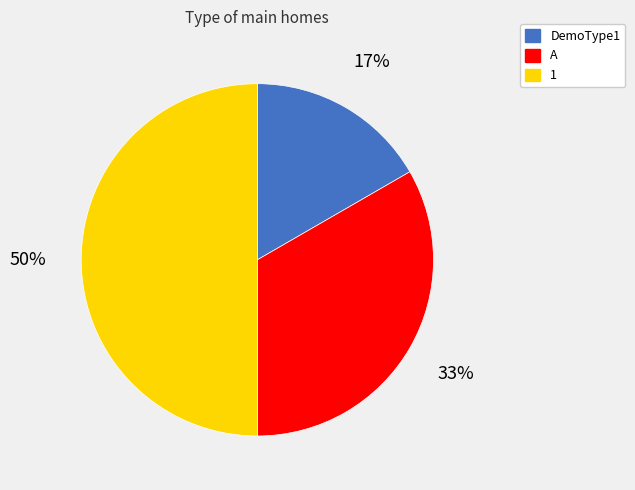

Rank the categories by value from highest to lowest.

1, A, DemoType1